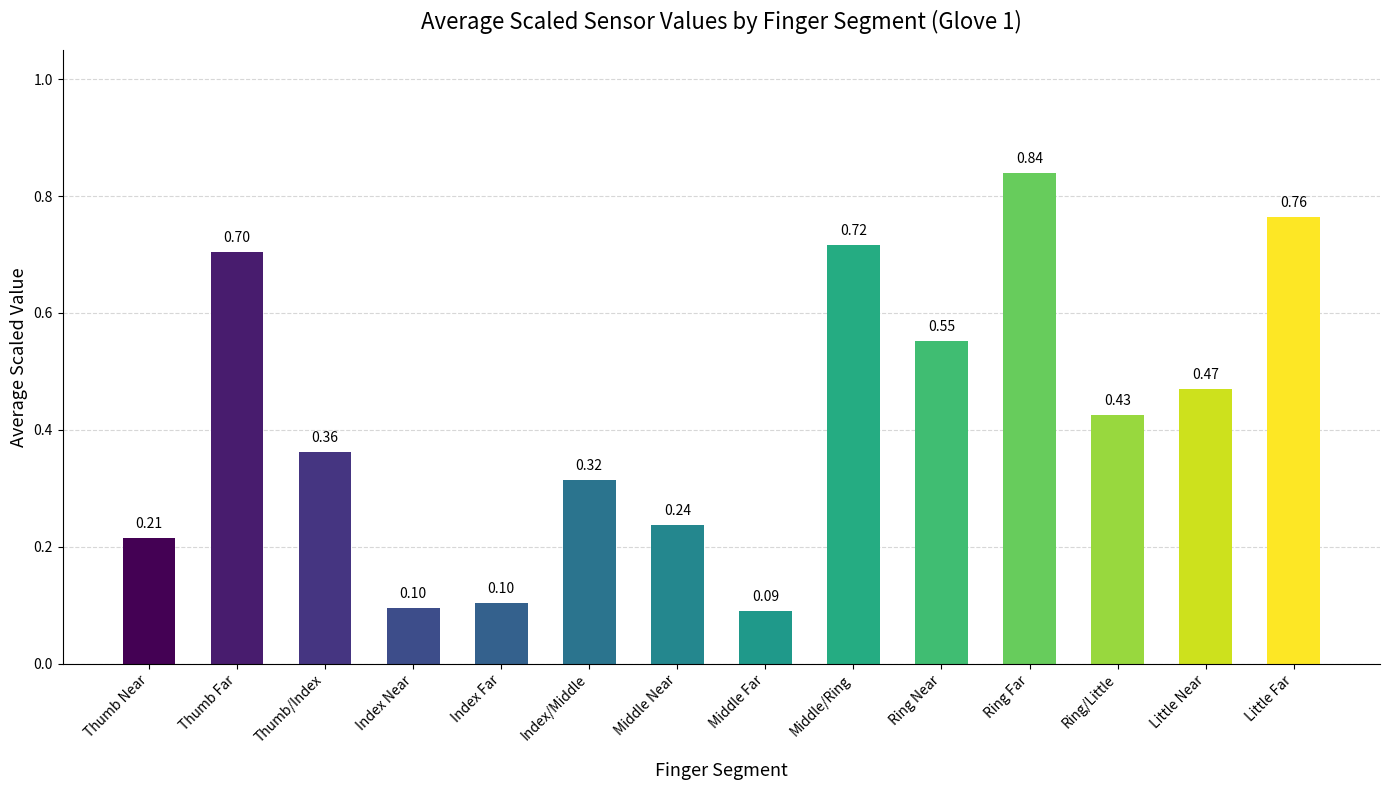

Which label corresponds to the largest value in the chart?

Ring Far